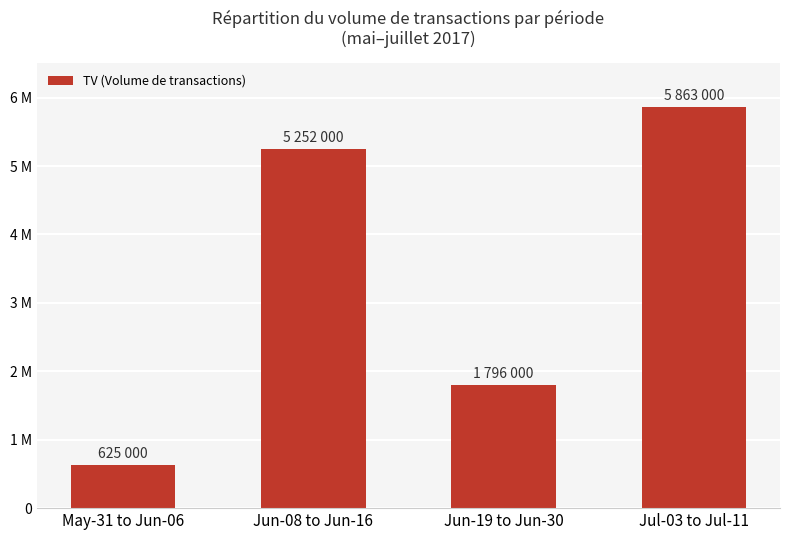

Are the bars horizontal?

No